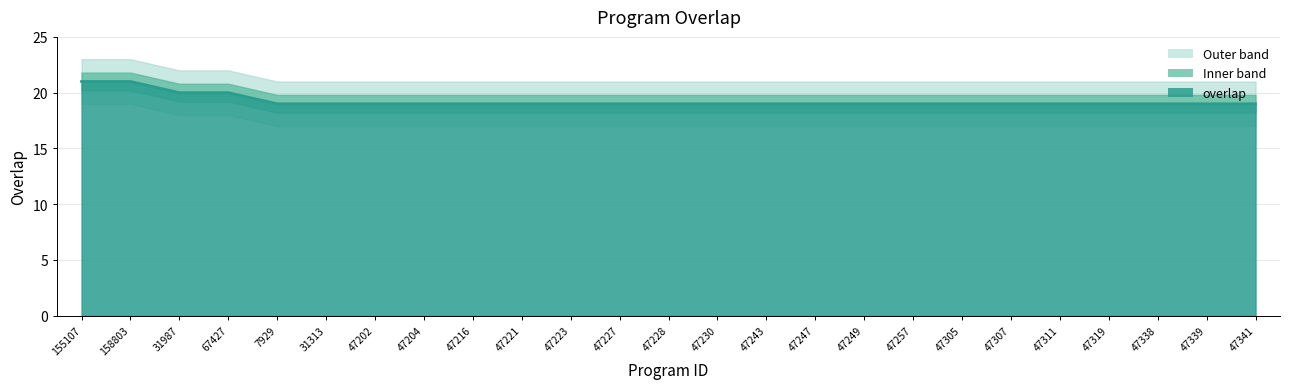

Reading left to right, transcribe all the data shown in this chart.

21	21	20	20	19	19	19	19	19	19	19	19	19	19	19	19	19	19	19	19	19	19	19	19	19